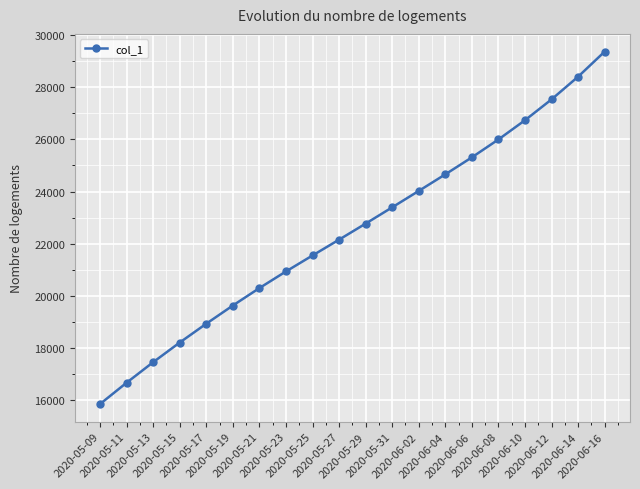

The chart shows a value of 9625.3 at 2020-05-15. True or false?

False